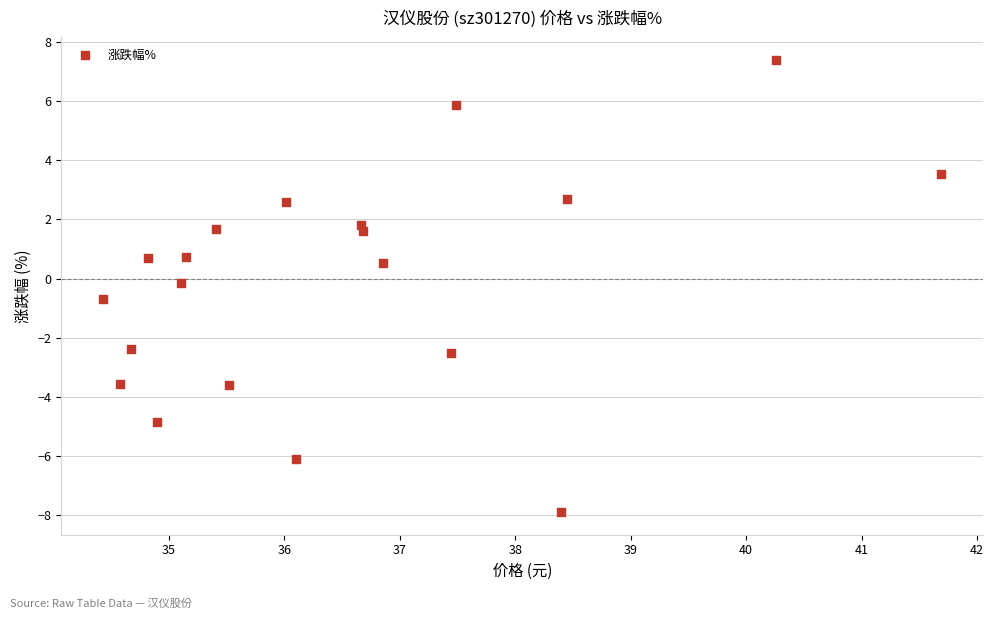

What is the range of Y values (max minus min)?

15.3